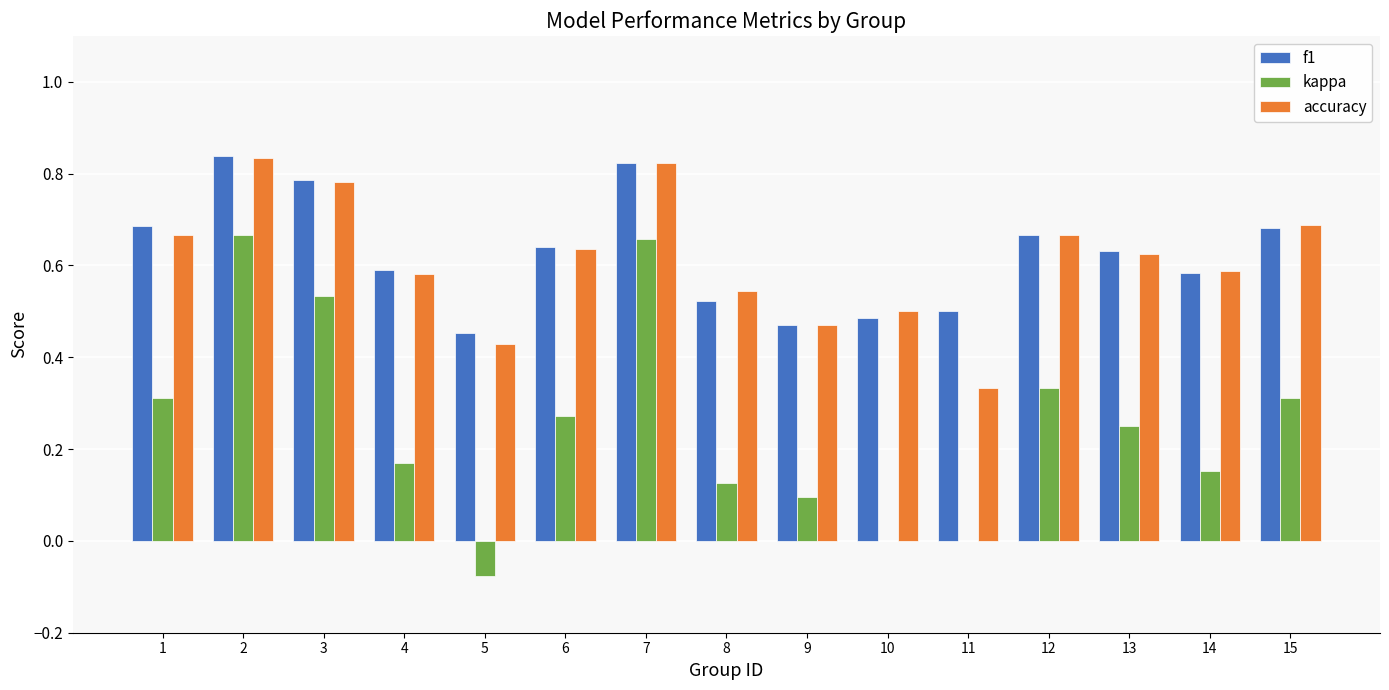

What is the sum of all accuracy values?

9.2